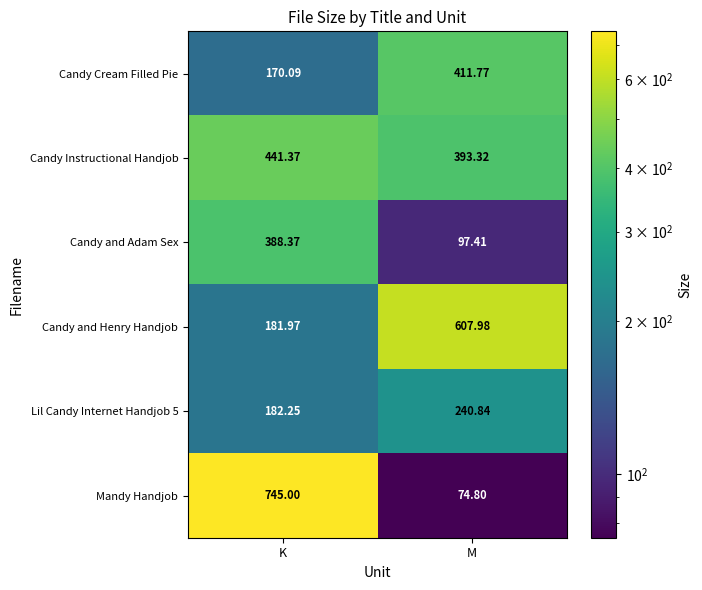

Where does the Candy Instructional Handjob series first go above 441?

K